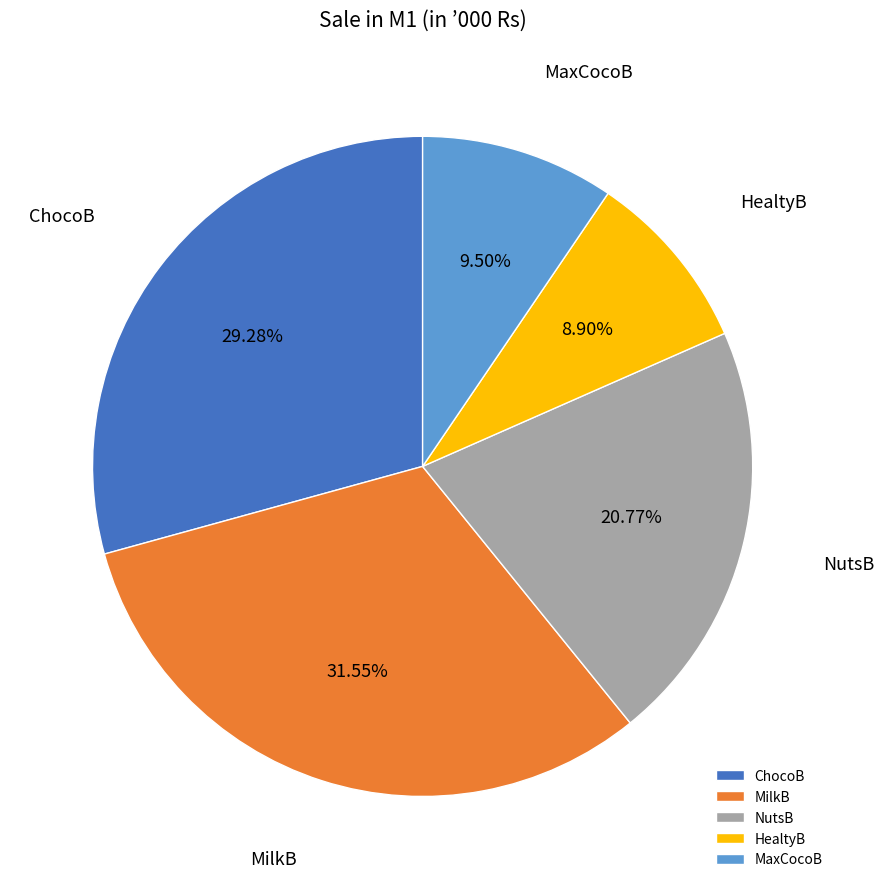

How many segments does this pie chart have?

5